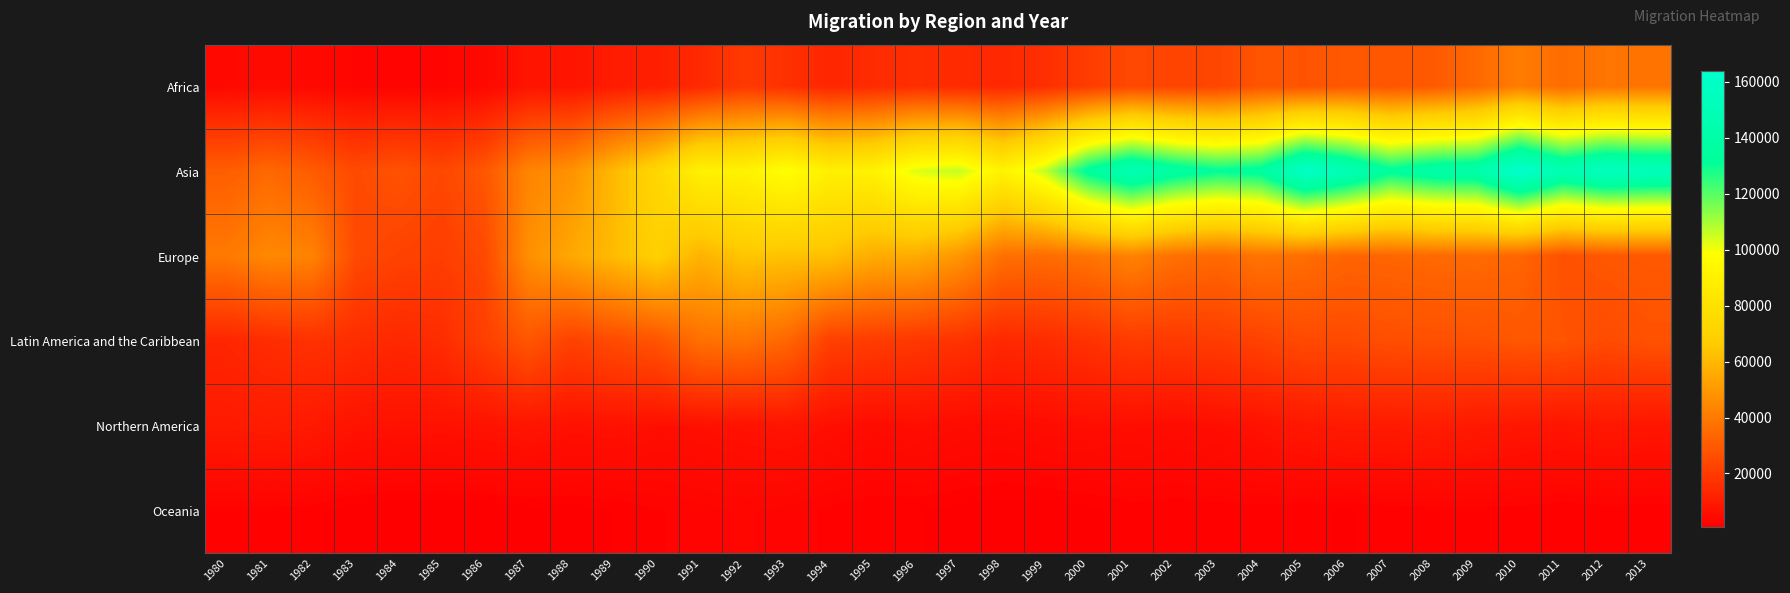

At which category is the sum across all series the highest?

2010